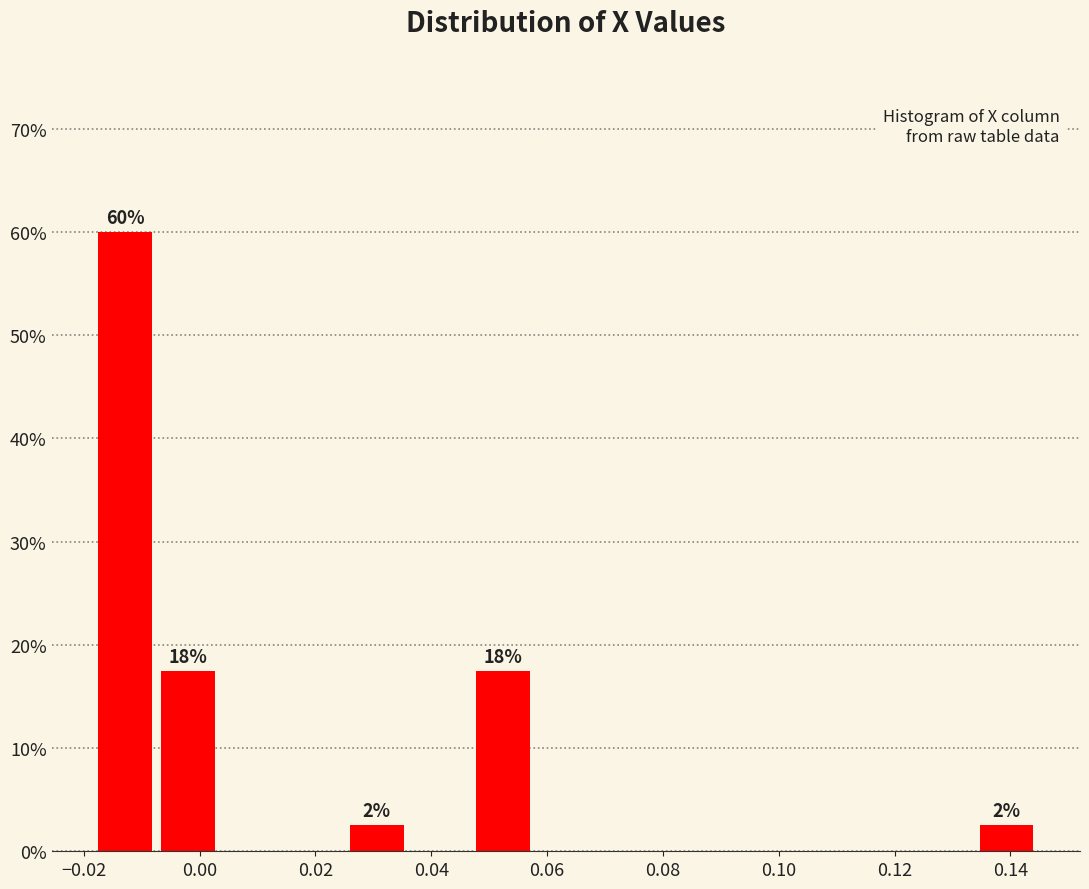

Over which range of the x-axis is the bar tallest?

-0.018 to -0.008